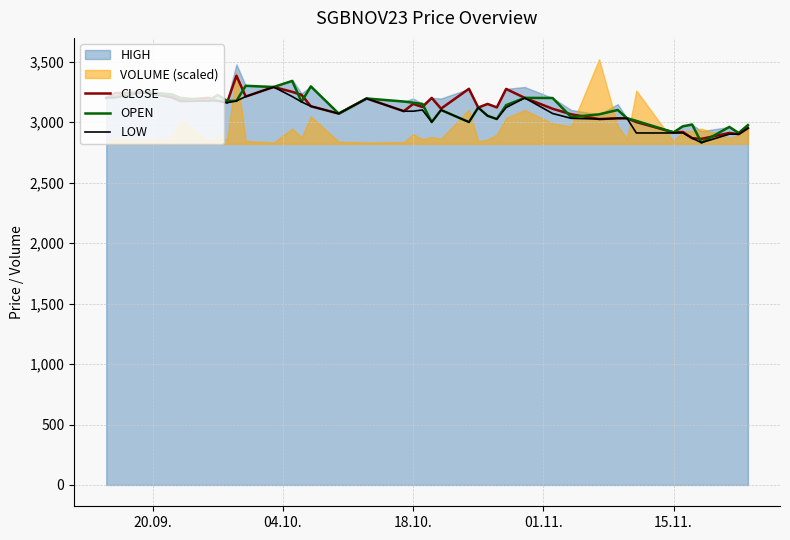

What is the maximum value for LOW?

3290.0